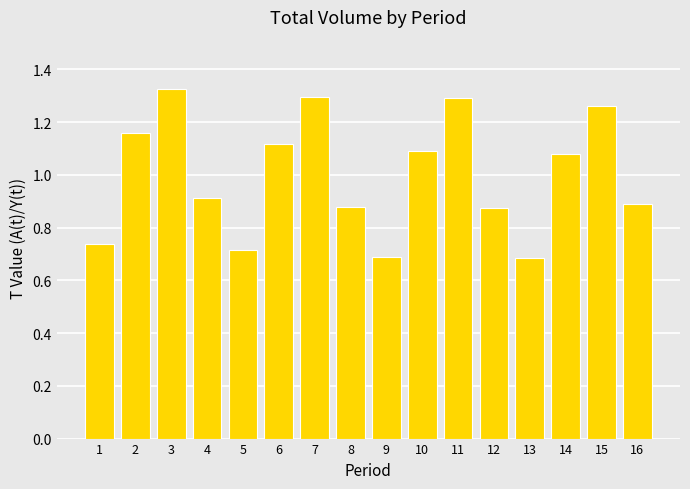

Which has a higher value, 10 or 3?

3